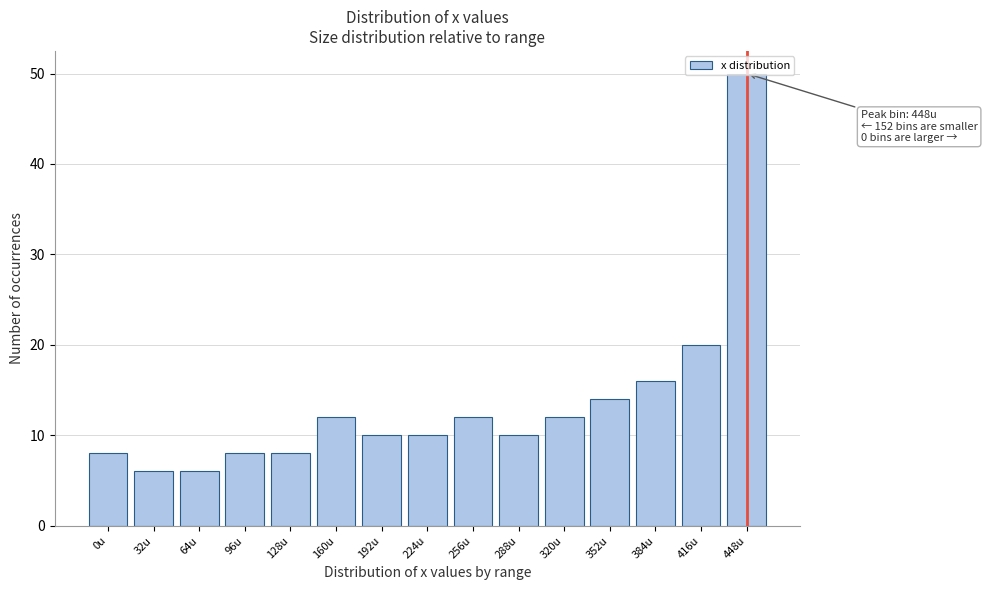

At which category does the chart reach its peak across all series?

448u